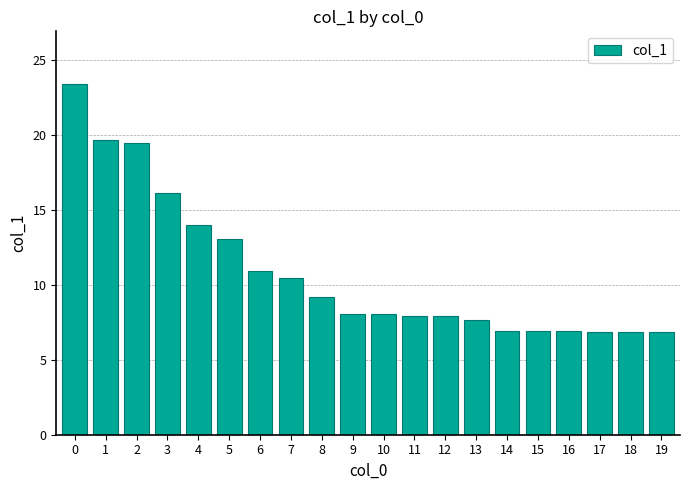

What is the difference between the maximum and minimum values?

16.6